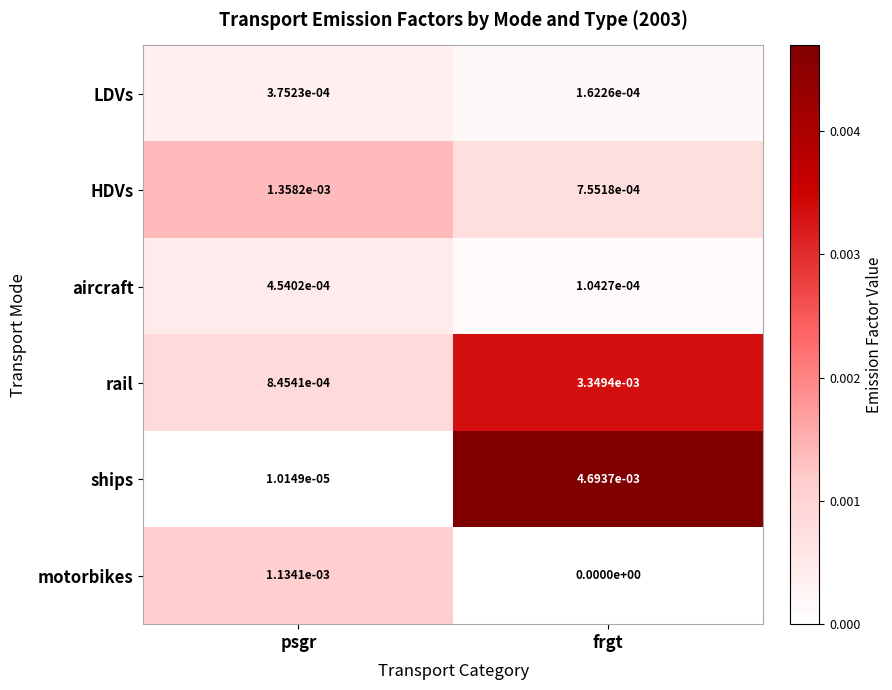

Which category has the highest value across all series?

frgt